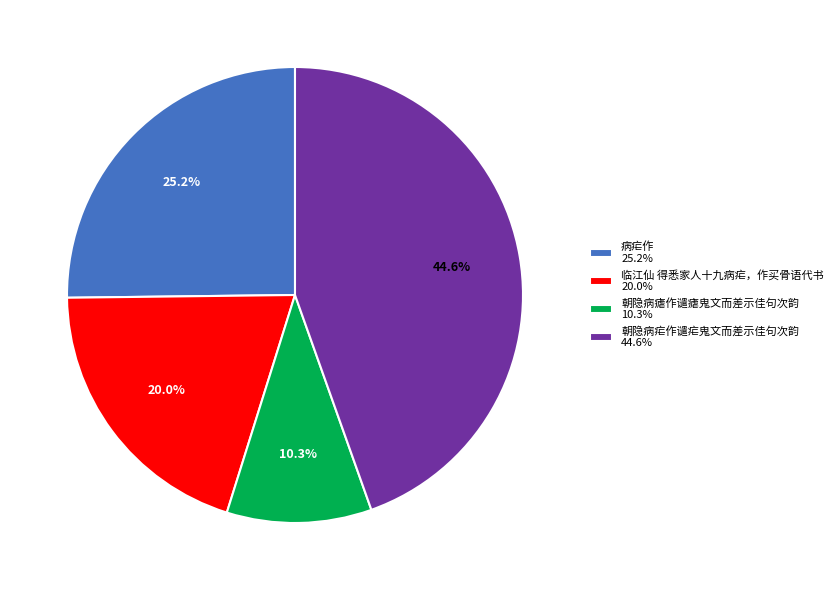

To the nearest percent, what percentage of the pie is 朝隐病瘧作谴瘧鬼文而差示佳句次韵?

10%